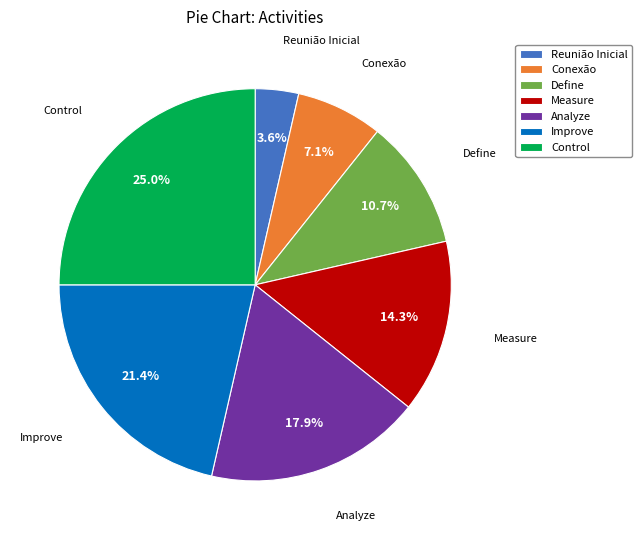

The Improve slice represents 13% of the pie. True or false?

False